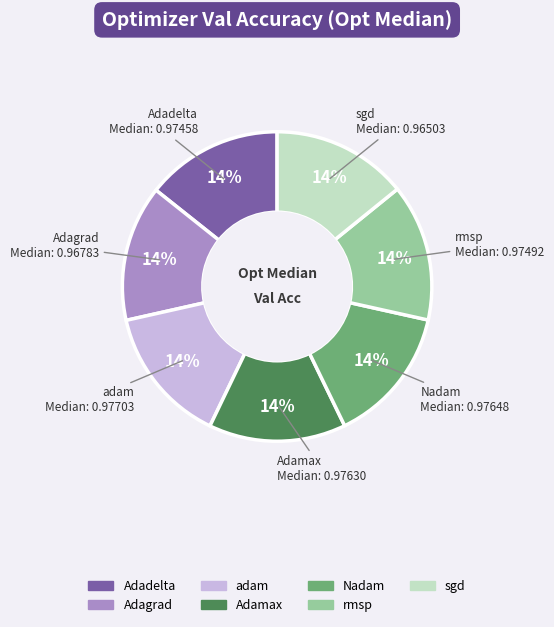

Is there any slice that represents more than half of the pie?

No